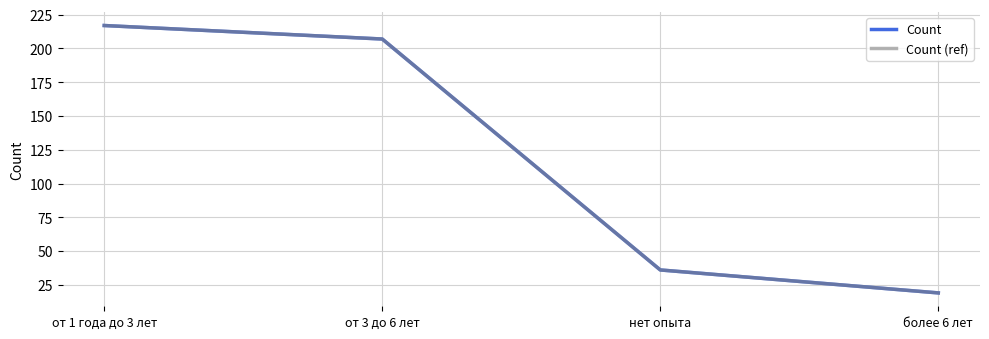

Reading left to right, what are all the values shown in this chart?

Count: от 1 года до 3 лет=217	от 3 до 6 лет=207	нет опыта=36	более 6 лет=19
Count (ref): от 1 года до 3 лет=217	от 3 до 6 лет=207	нет опыта=36	более 6 лет=19